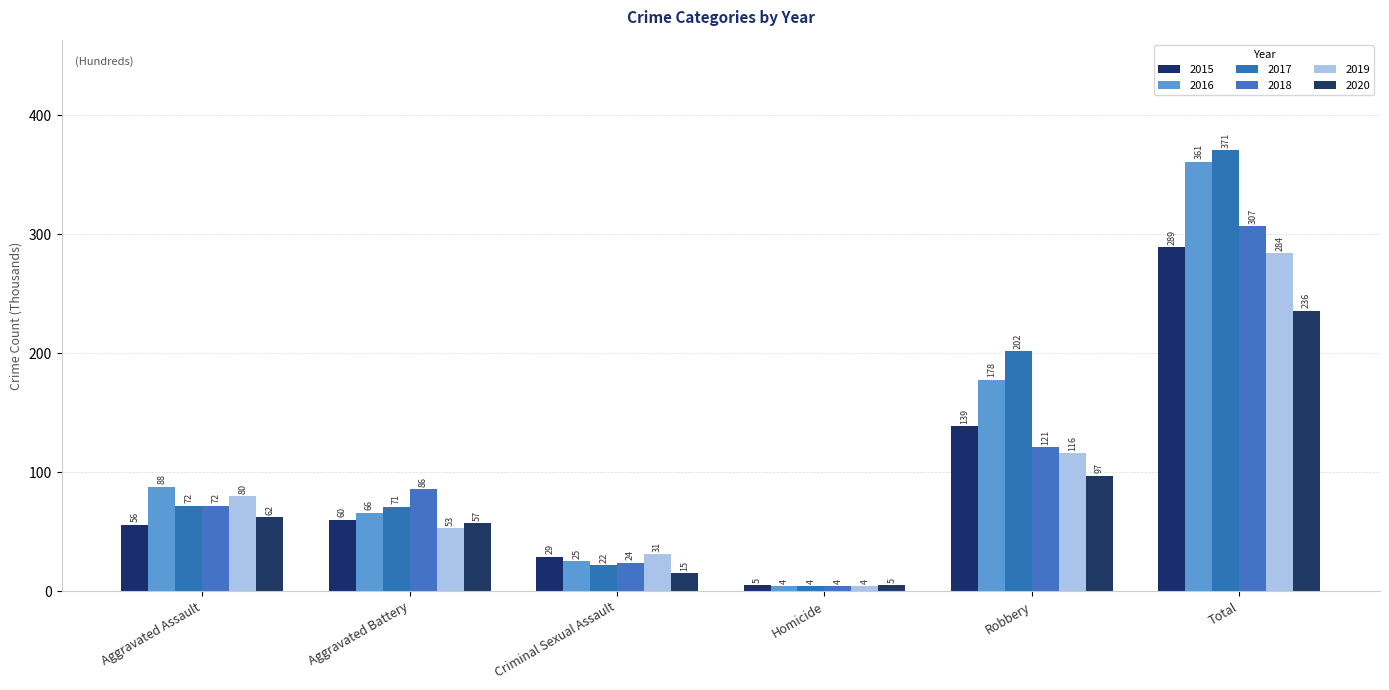

Which series changed the most between Robbery and Total?

2018